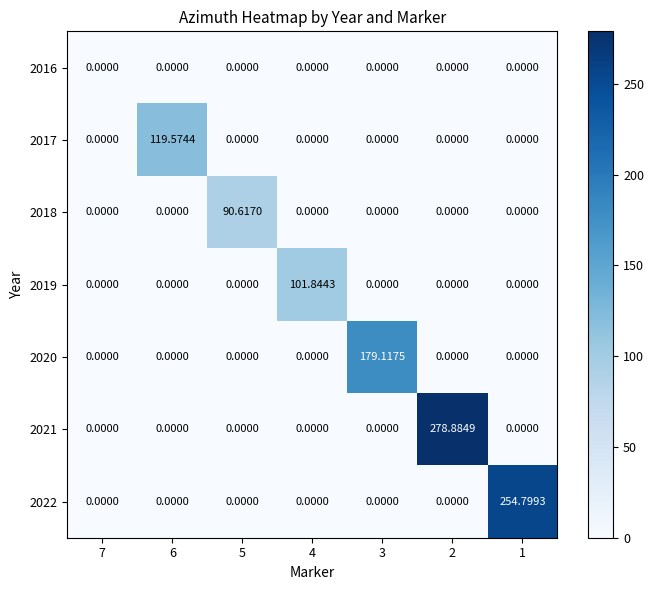

How many categories are shown in the chart?

7